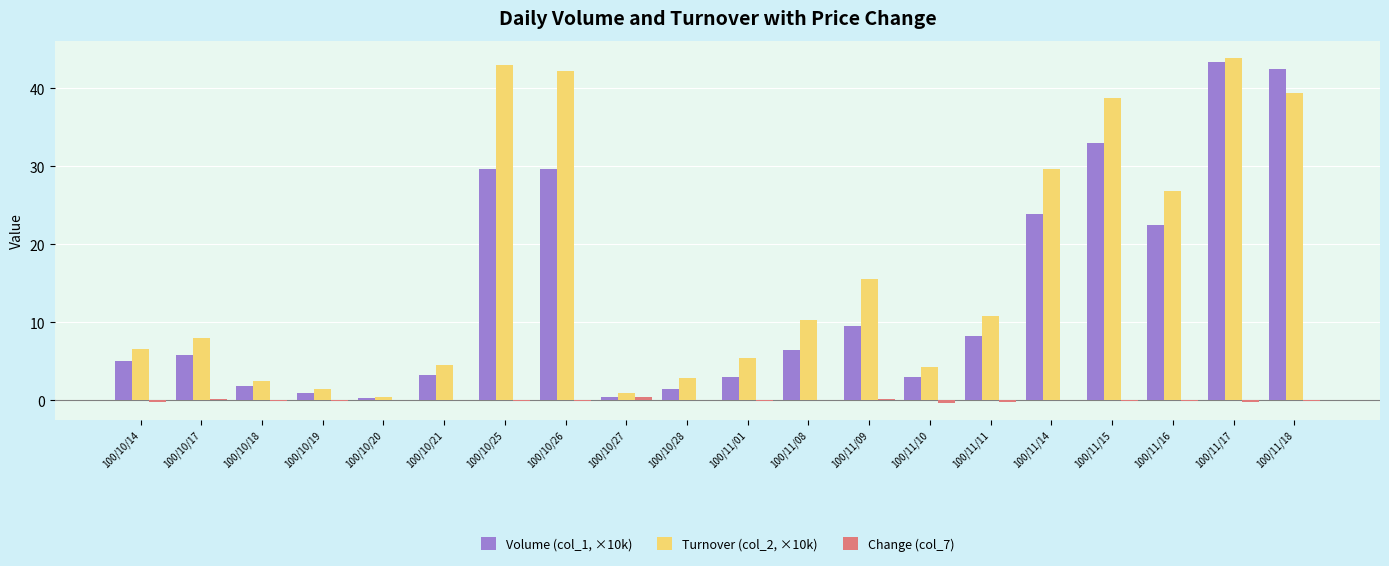

What is the sum of all Volume (col_1, ×10k) values?

274.1